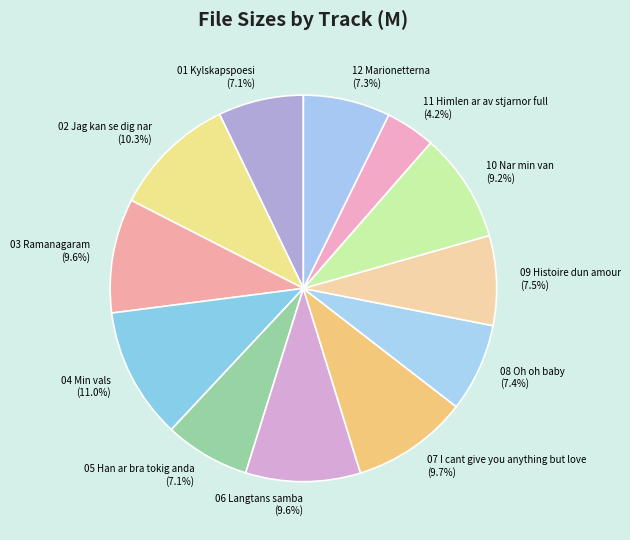

How many segments does this pie chart have?

12